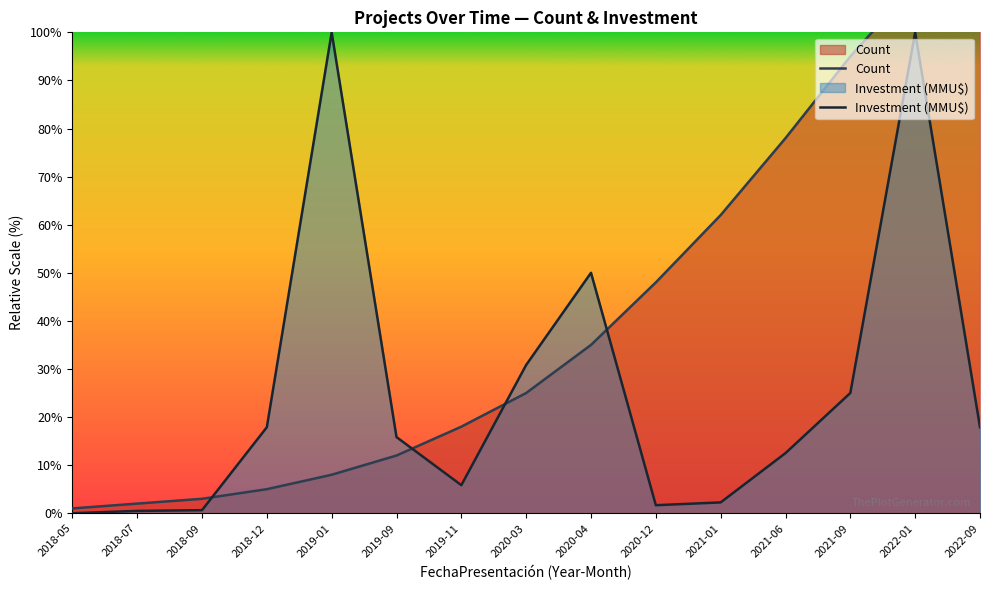

What position from the left is 2019-01?

5